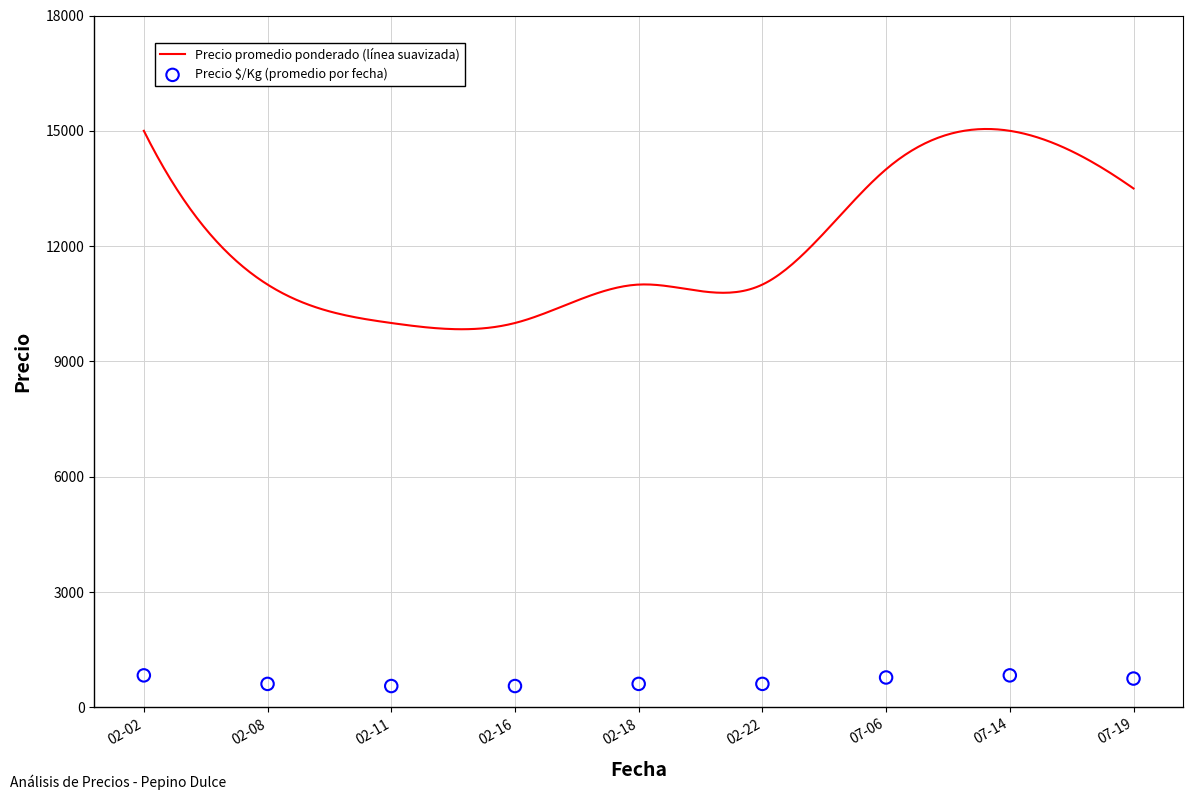

Which series contains the highest Y value?

Precio promedio ponderado